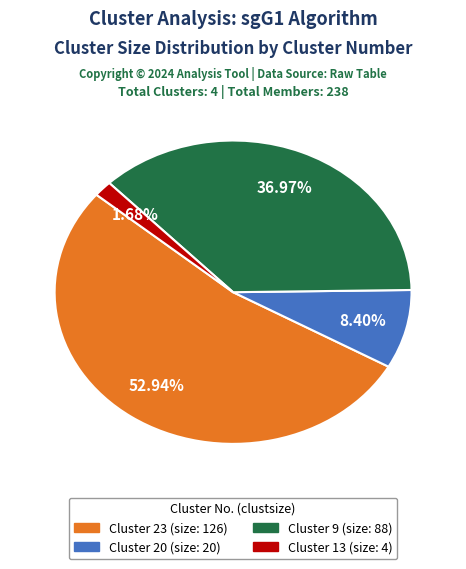

Is there a majority slice in this chart?

Yes